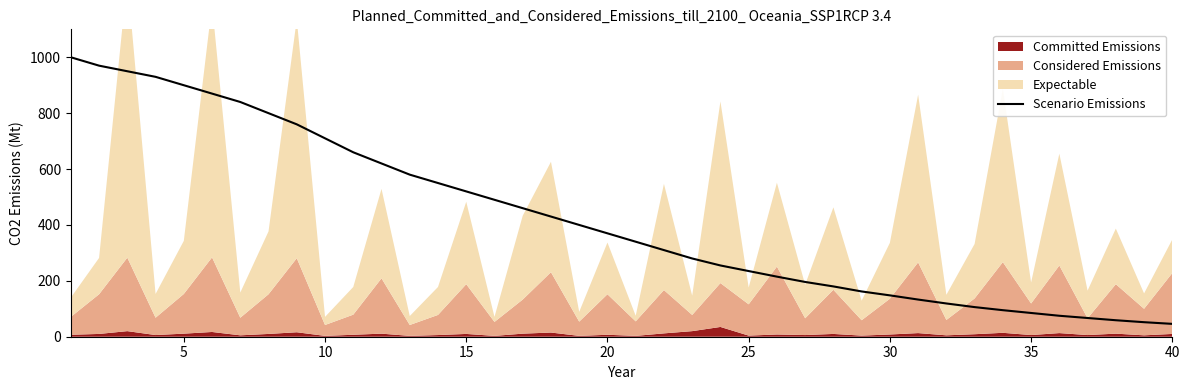

Is it true that the value at 25 is 106?

False